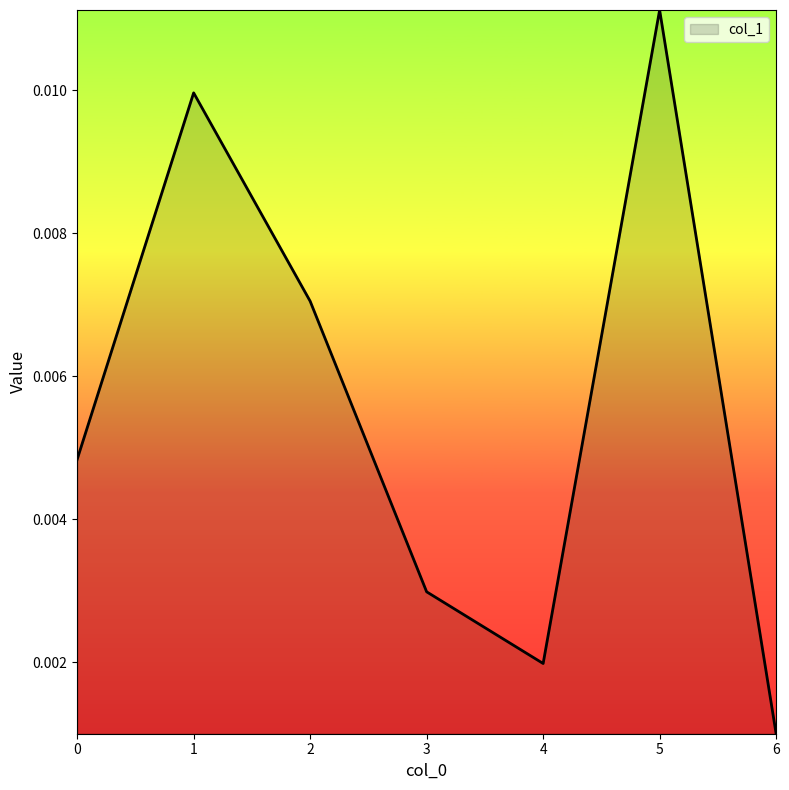

Which category has the lowest value across all series?

6